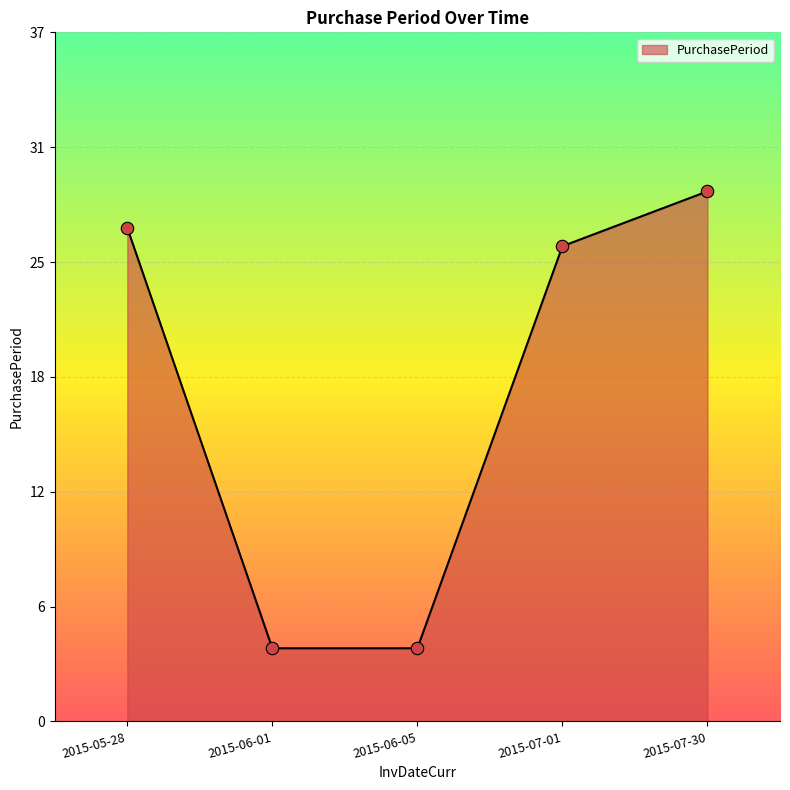

What is the ratio of the value at 2015-06-01 to the value at 2015-06-05?

1.0